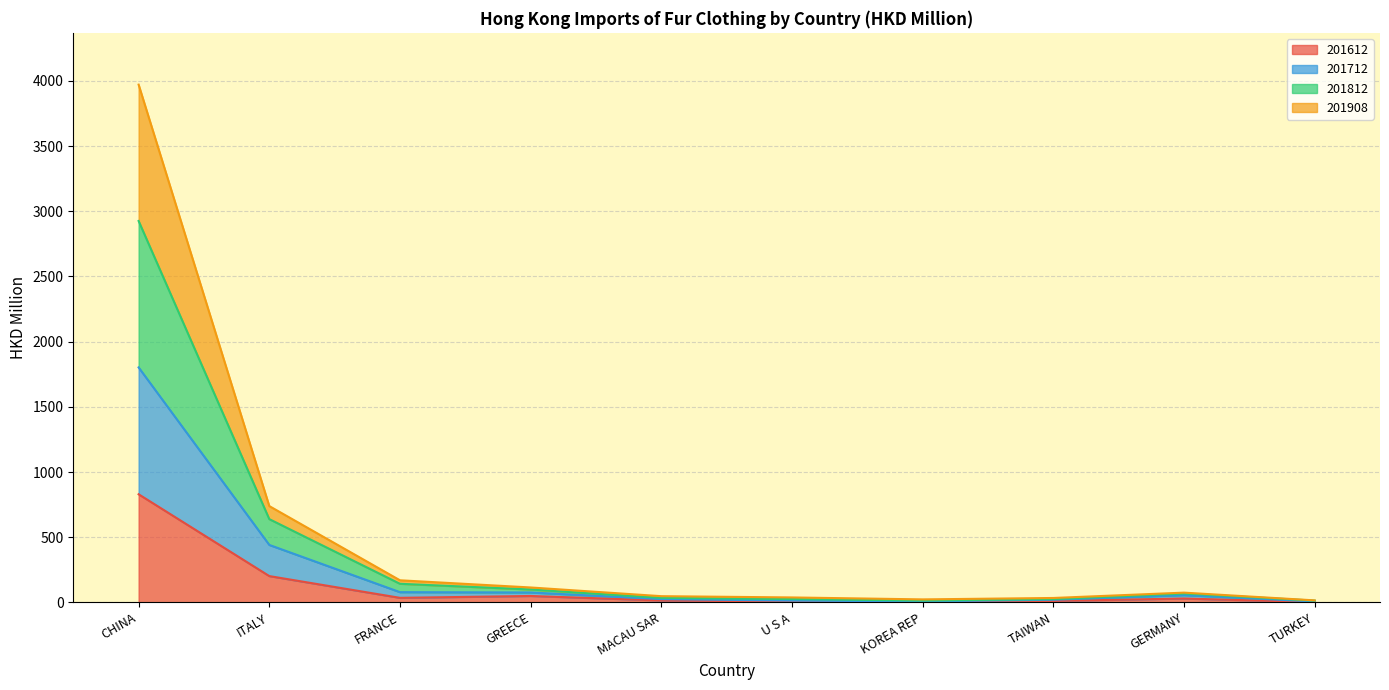

Where is the first local maximum for 201908?

GERMANY